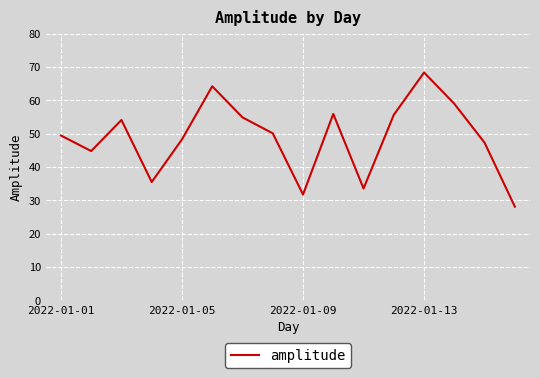

What is the minimum value shown in the chart?

28.1